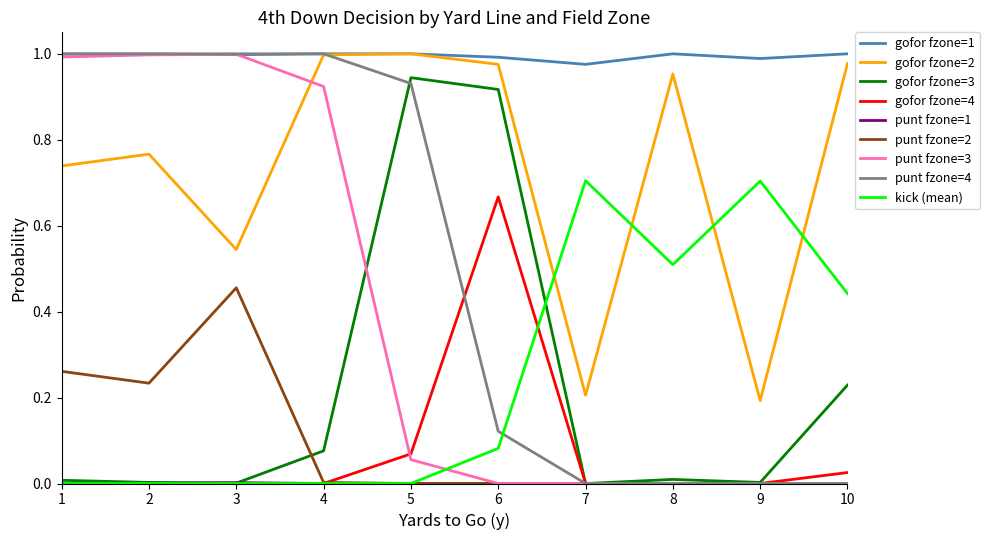

True or false: punt fzone=2 and gofor fzone=2 intersect in this chart.

False